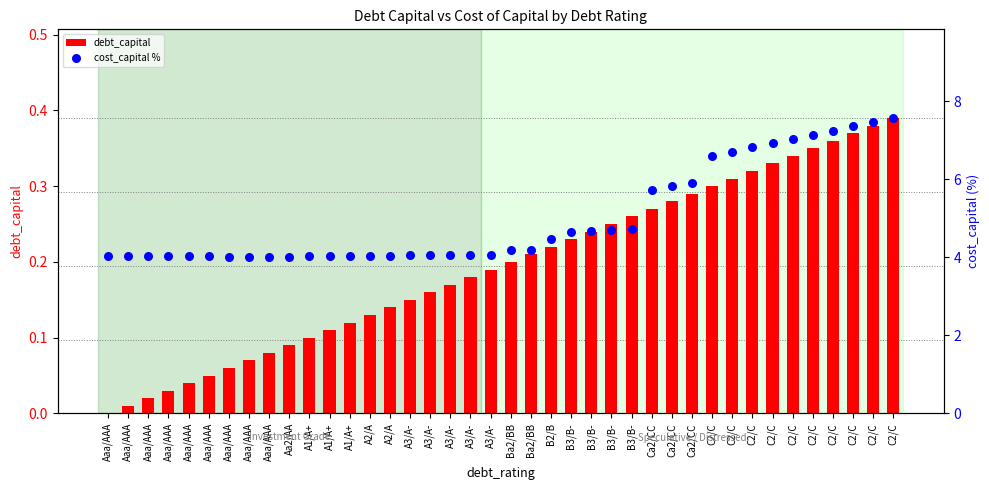

Which series has the largest Y range (max minus min)?

cost_capital %